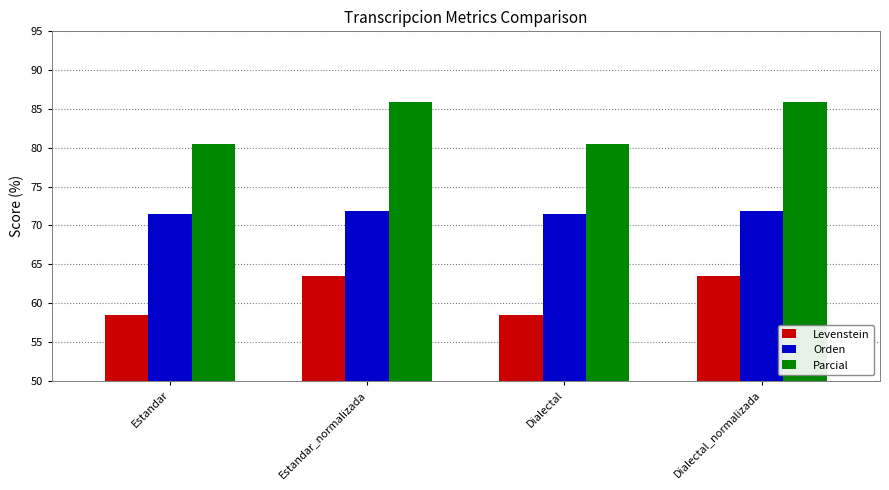

Which series has the largest range (max minus min)?

Parcial